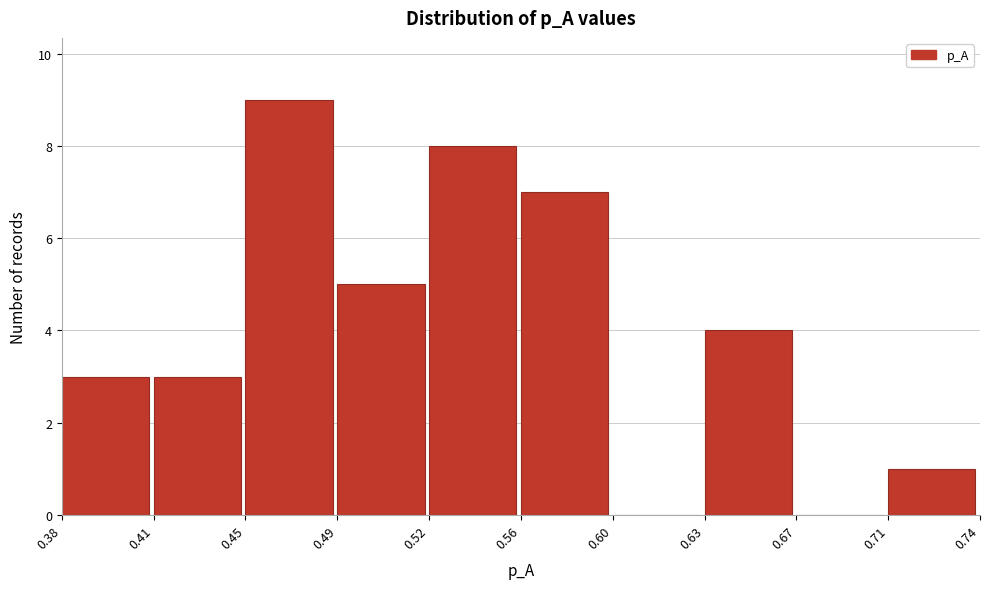

Reading left to right, what are all the values shown in this chart?

0.38=3	0.41=3	0.45=9	0.49=5	0.52=8	0.56=7	0.60=0	0.63=4	0.67=0	0.71=1